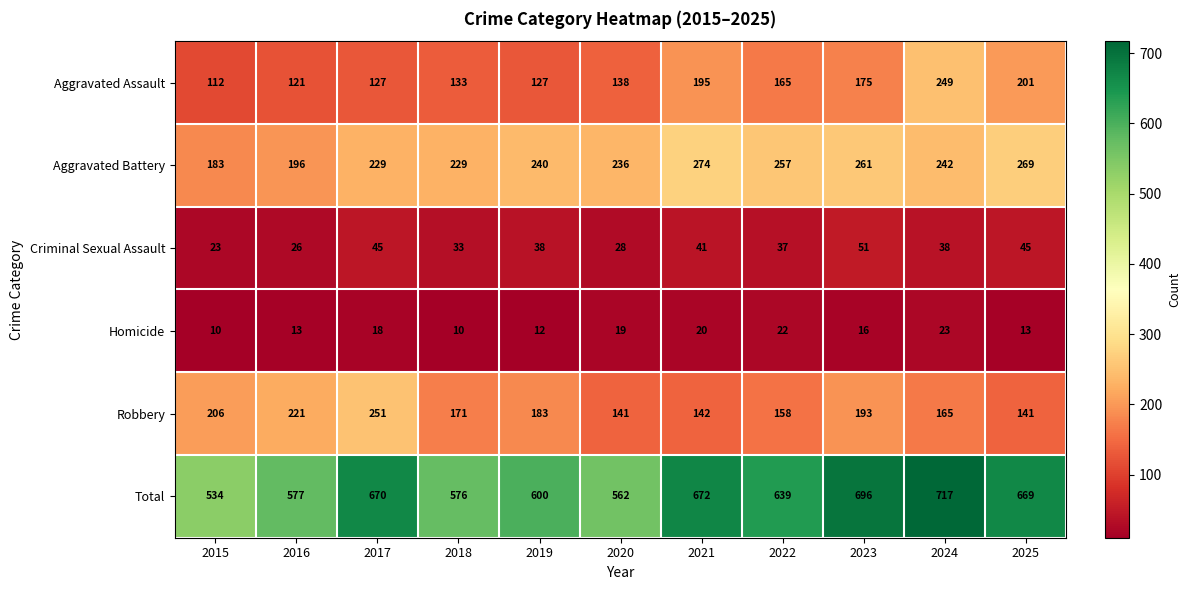

Rank the series by their maximum value, from lowest to highest.

Homicide, Criminal Sexual Assault, Aggravated Assault, Robbery, Aggravated Battery, Total